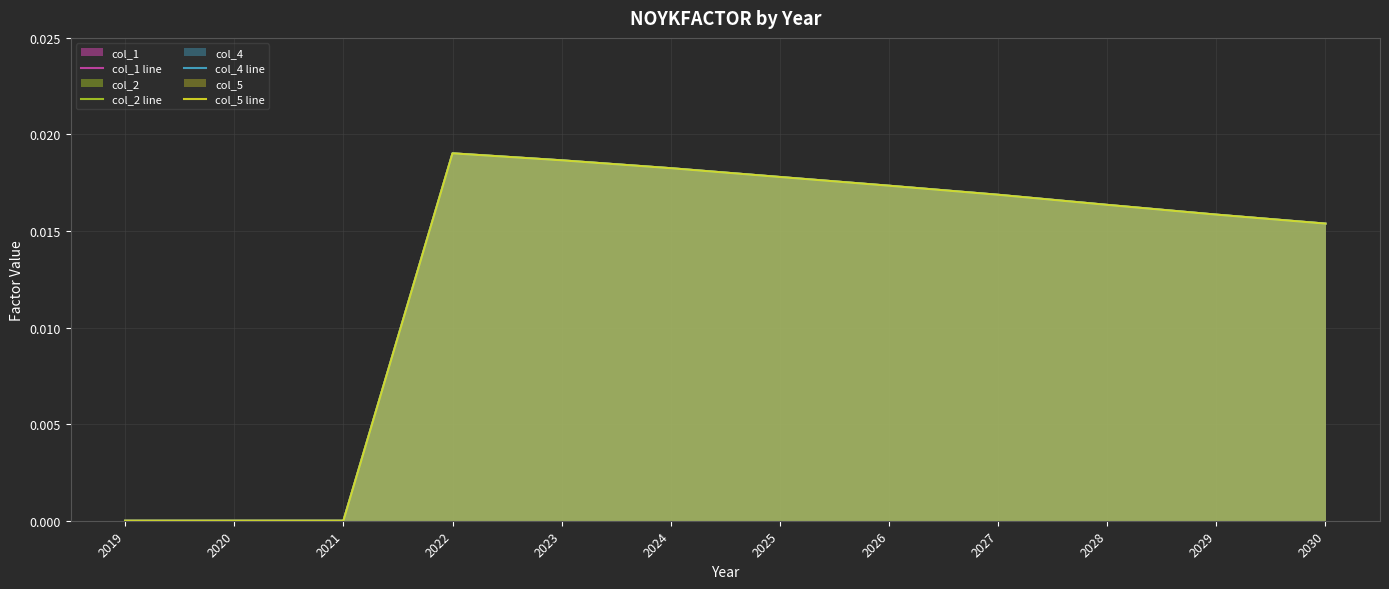

Which has a higher value, 2021 or 2025?

2025